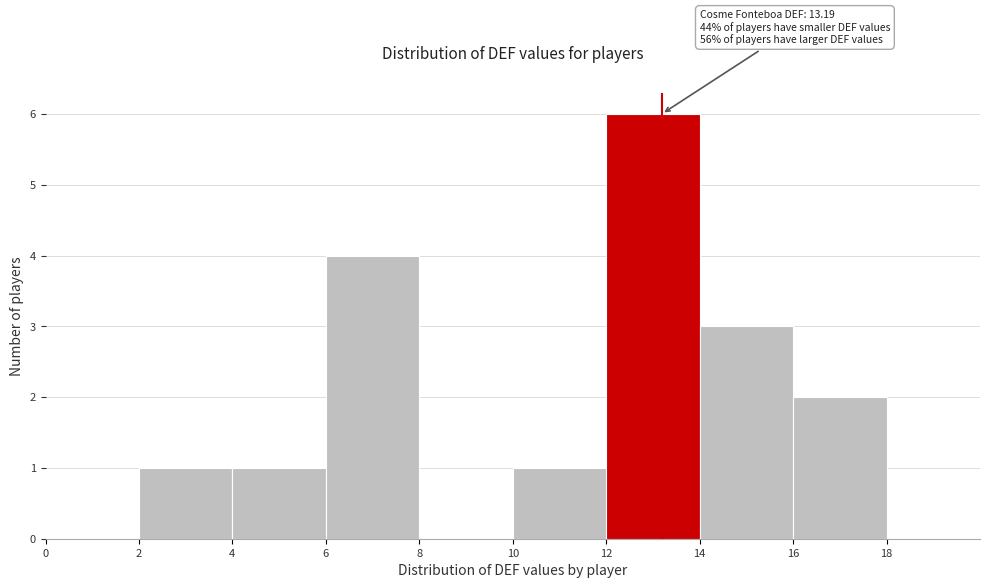

Which range on the x-axis has the tallest bar?

12 to 14